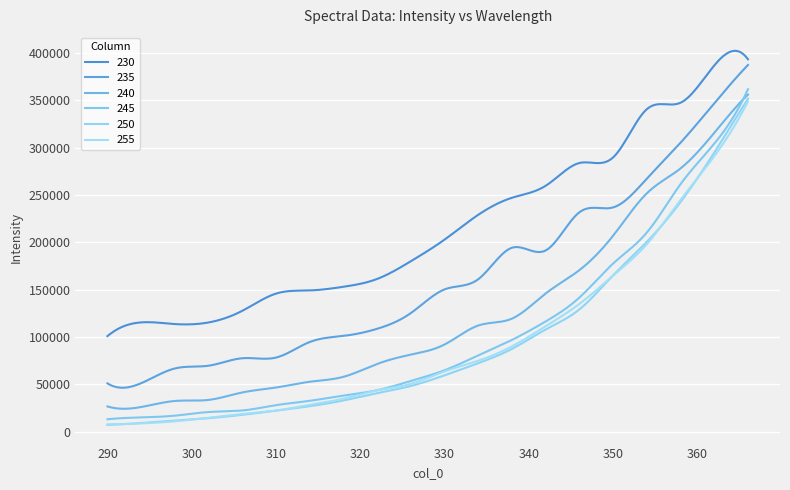

How many lines are shown in the chart?

6